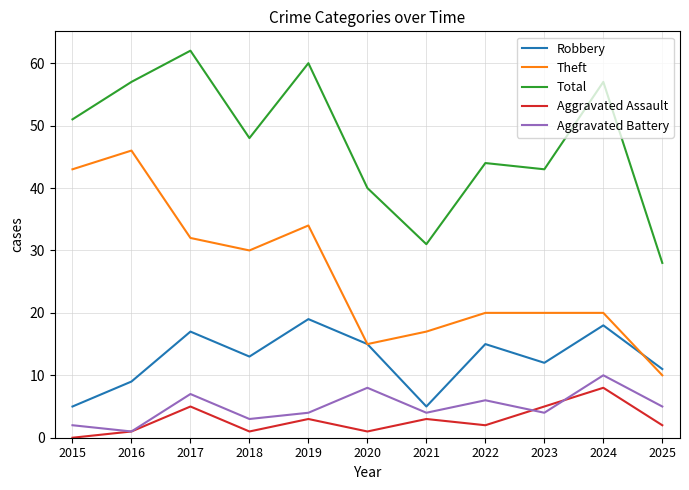

Rank the series by their maximum value, from lowest to highest.

Aggravated Assault, Aggravated Battery, Robbery, Theft, Total